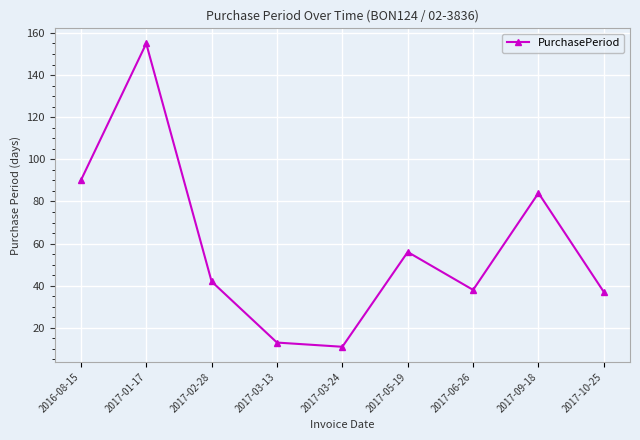

What is the average value?

58